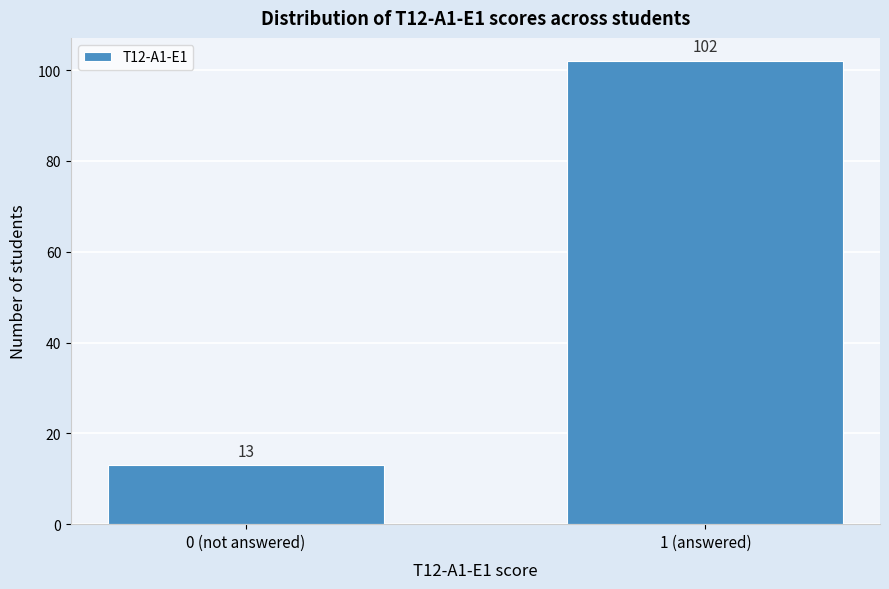

Reading left to right, what are all the values shown in this chart?

0 (not answered)=13	1 (answered)=102